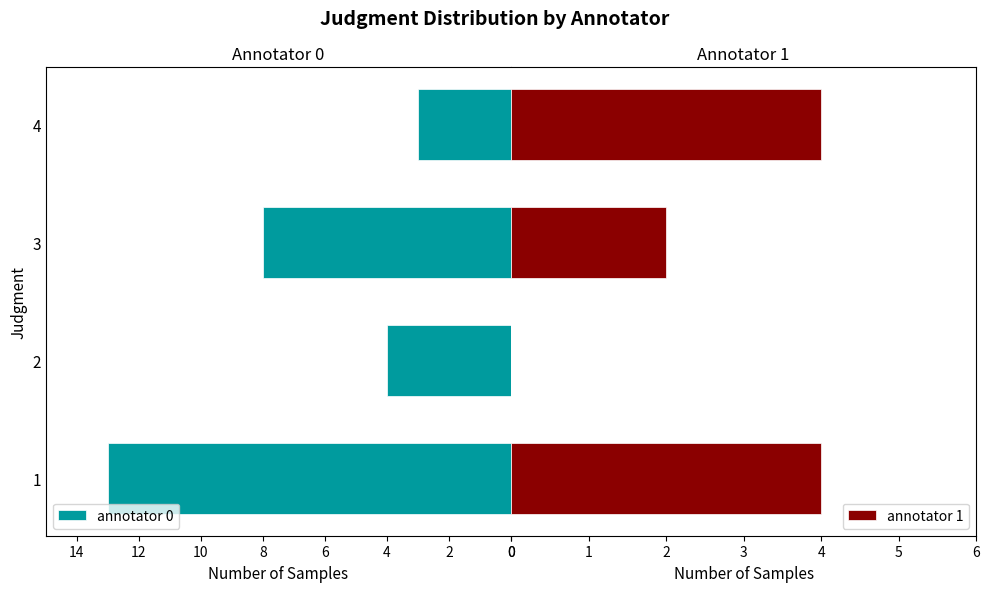

What is the value of the annotator 0 bar at the 4th from the left?

3